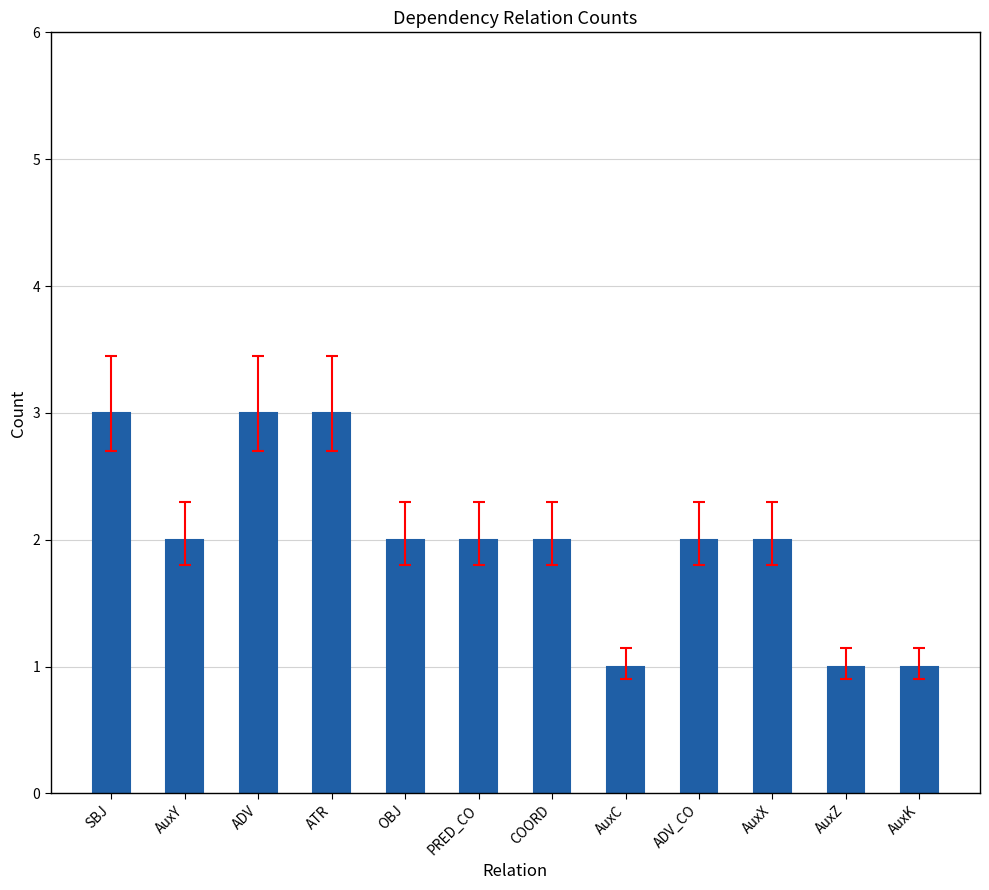

What is the label of the 5th bar from the right?

AuxC